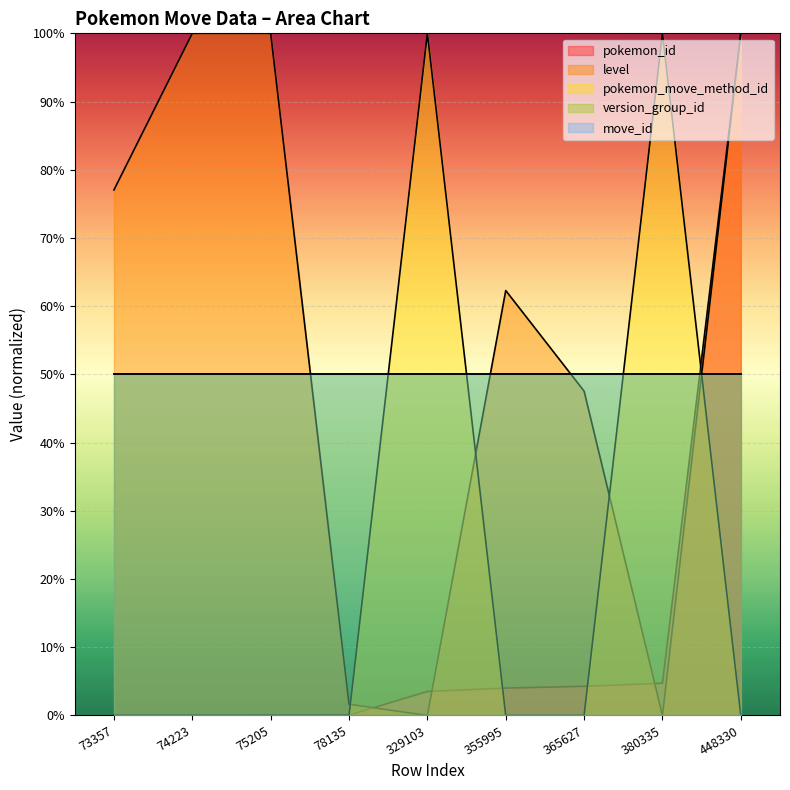

At which category is the sum across all series the highest?

448330